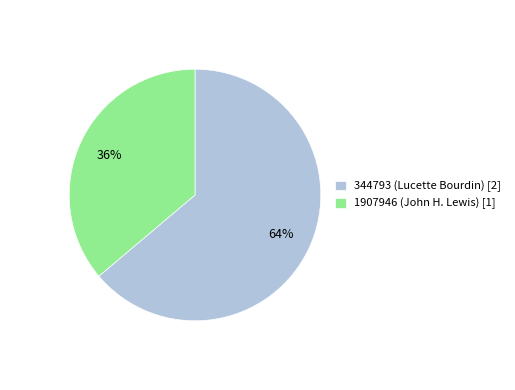

Which category has the biggest portion of the pie?

344793 (Lucette Bourdin) [2]